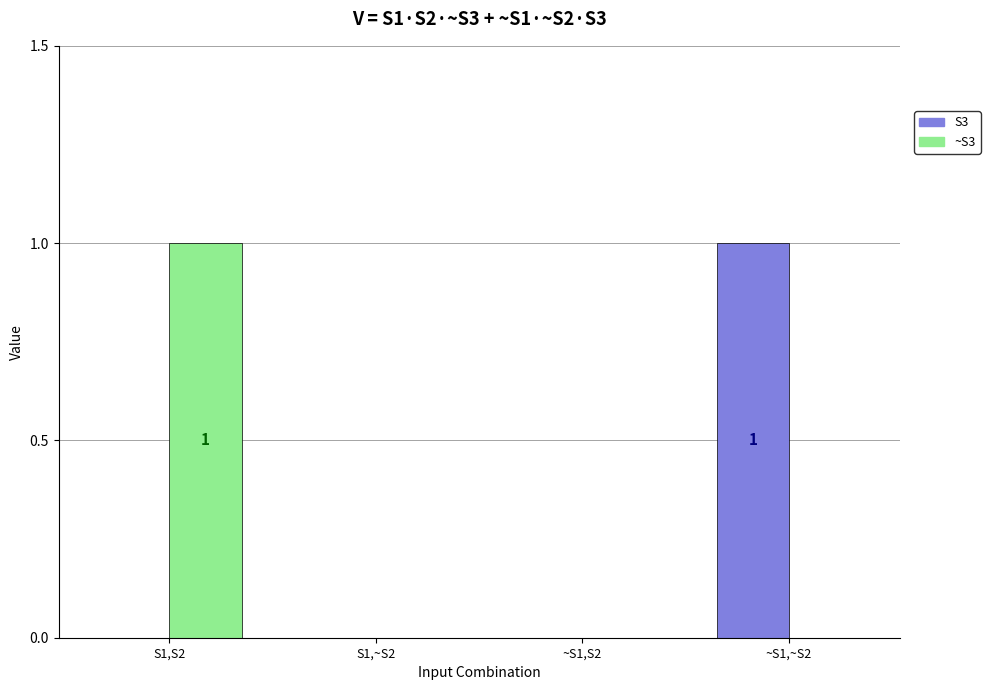

Reading left to right, extract all data points from this chart.

S3: S1,S2=0	S1,~S2=0	~S1,S2=0	~S1,~S2=1
~S3: S1,S2=1	S1,~S2=0	~S1,S2=0	~S1,~S2=0